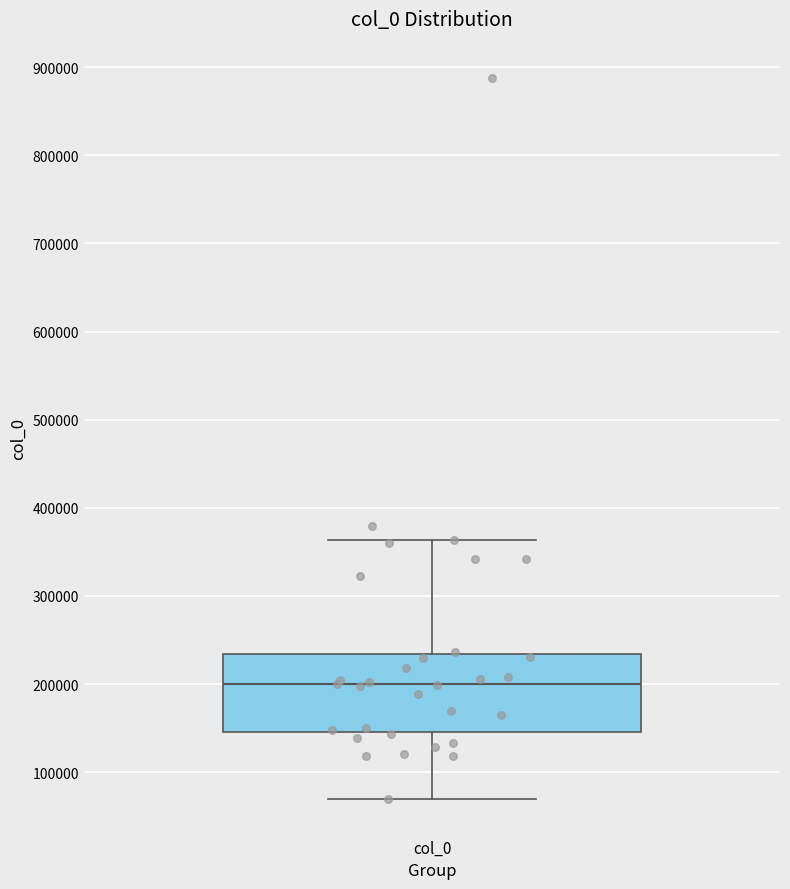

Read this box plot against the y-axis: the position of the median line, the range covered by the box, and the ends of both whiskers. The values are not printed on the chart, so give them approximately, as read against the axis.

median 200000, box 150000 to 230000, whiskers 70000 to 360000